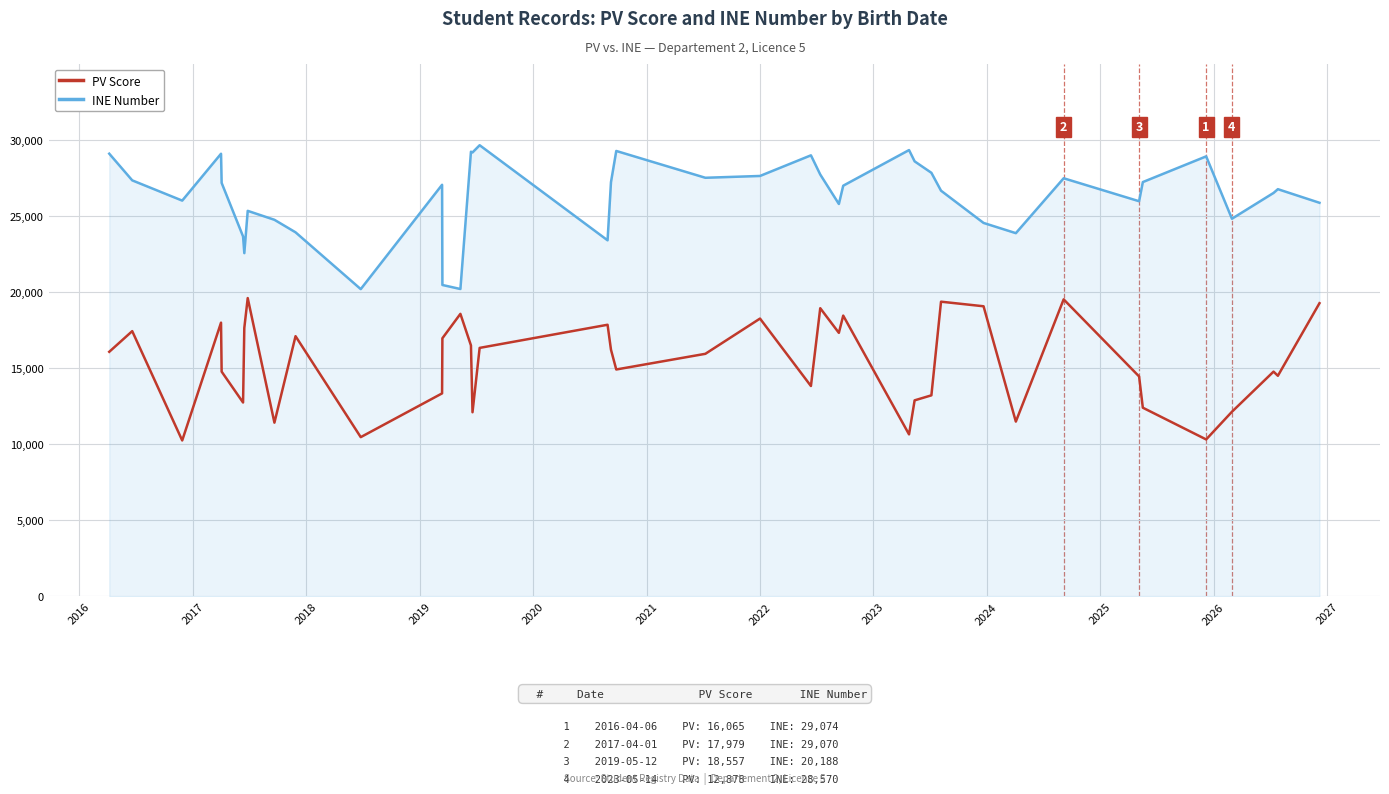

True or false: INE Number and PV Score cross at least once.

False